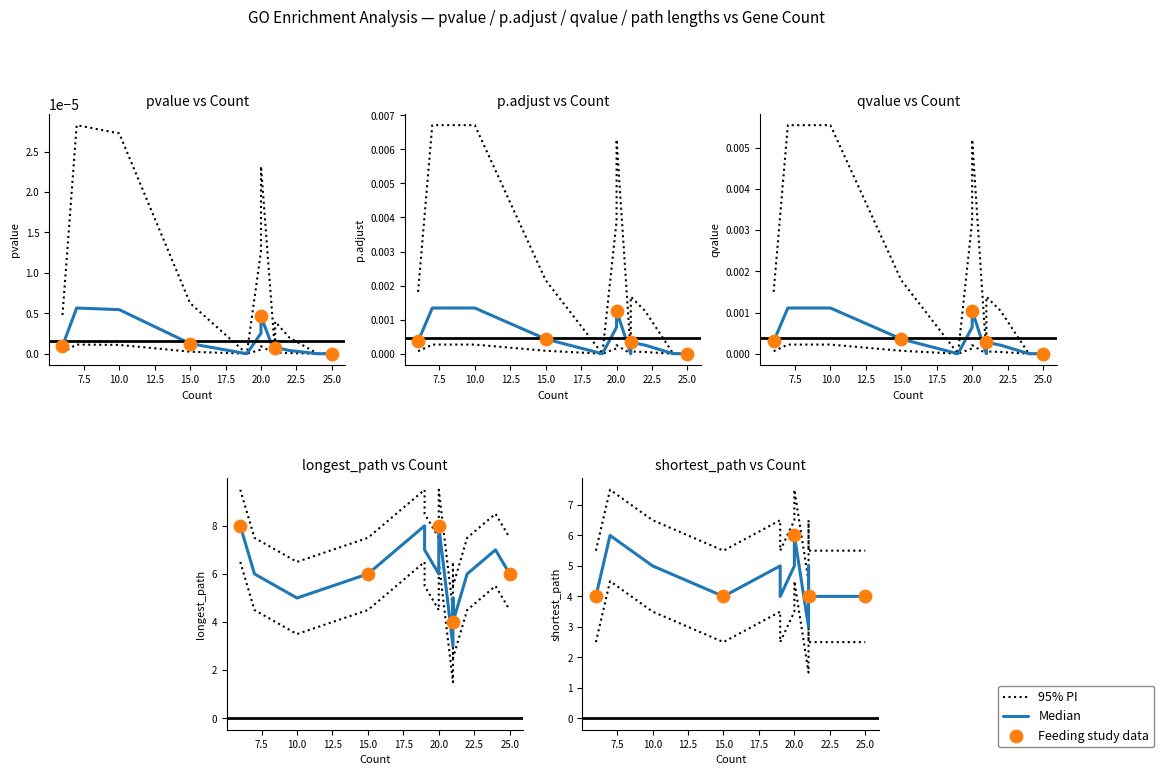

Which series reaches the minimum Y coordinate?

pvalue